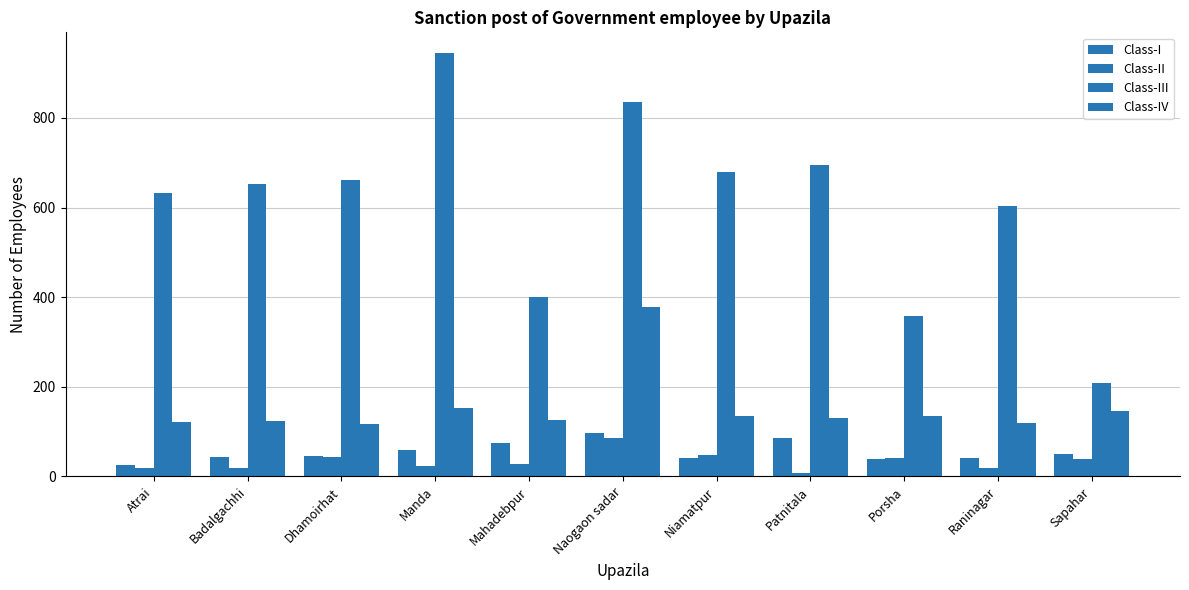

The Class-II series shows 43 at Dhamoirhat. True or false?

True